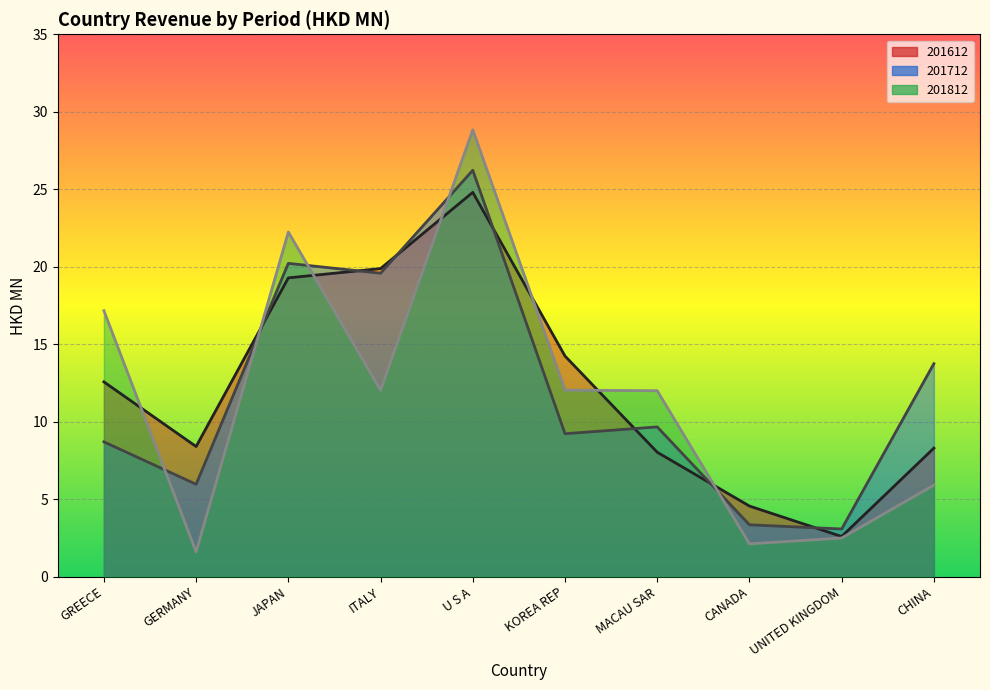

Which series has the largest total across all categories?

201612